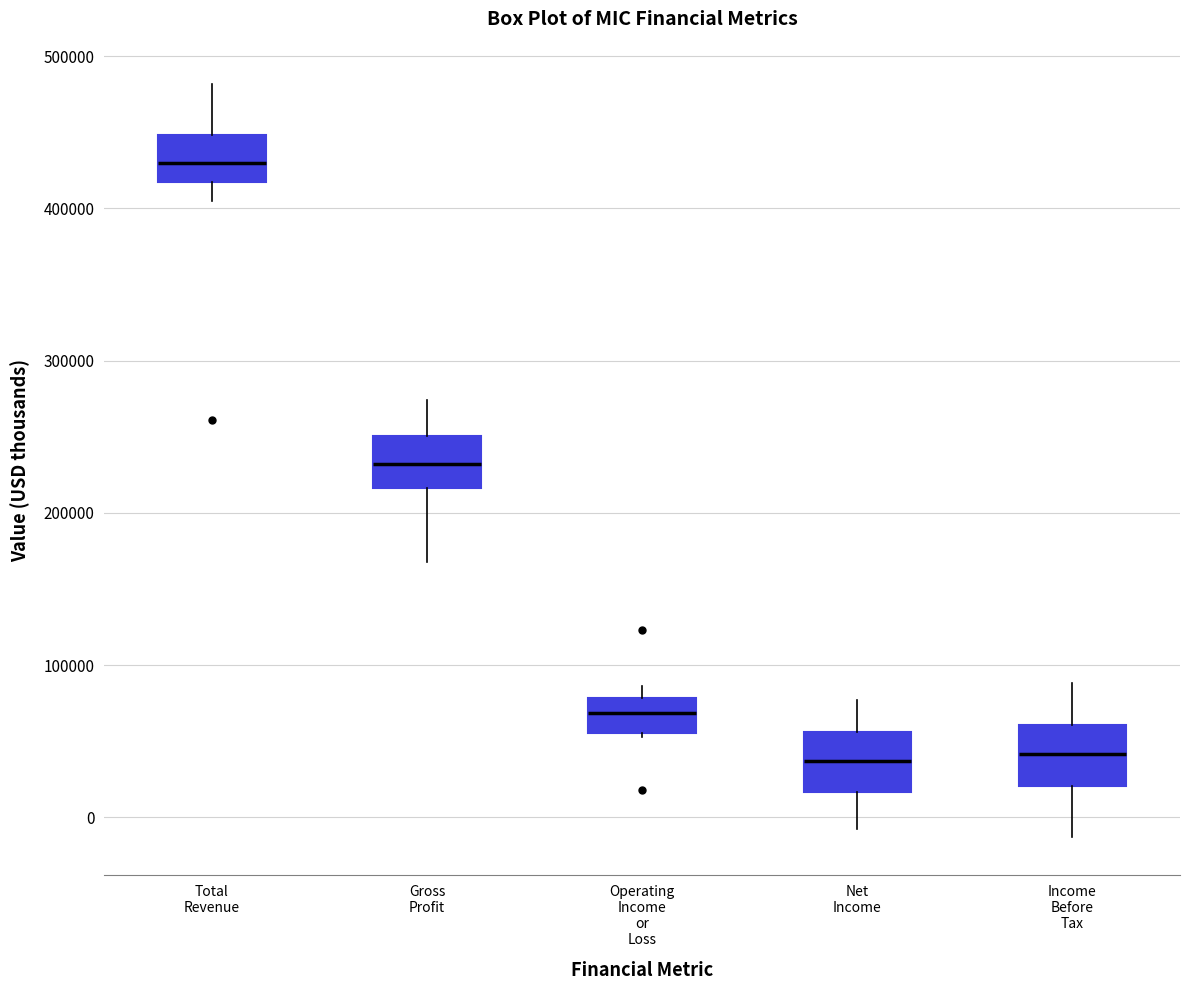

Reading left to right, transcribe this box plot: for each box, give where its median line is, the range the box spans, and where its two whiskers end, as read against the y-axis. The values are not printed on the chart, so give them approximately, as read against the axis.

Total Revenue: median 430000, box 420000 to 450000, whiskers 410000 to 480000
Gross Profit: median 230000, box 220000 to 250000, whiskers 170000 to 270000
Operating Income or Loss: median 70000, box 60000 to 80000, whiskers 50000 to 90000
Net Income: median 40000, box 20000 to 60000, whiskers -10000 to 80000
Income Before Tax: median 40000, box 20000 to 60000, whiskers -10000 to 90000